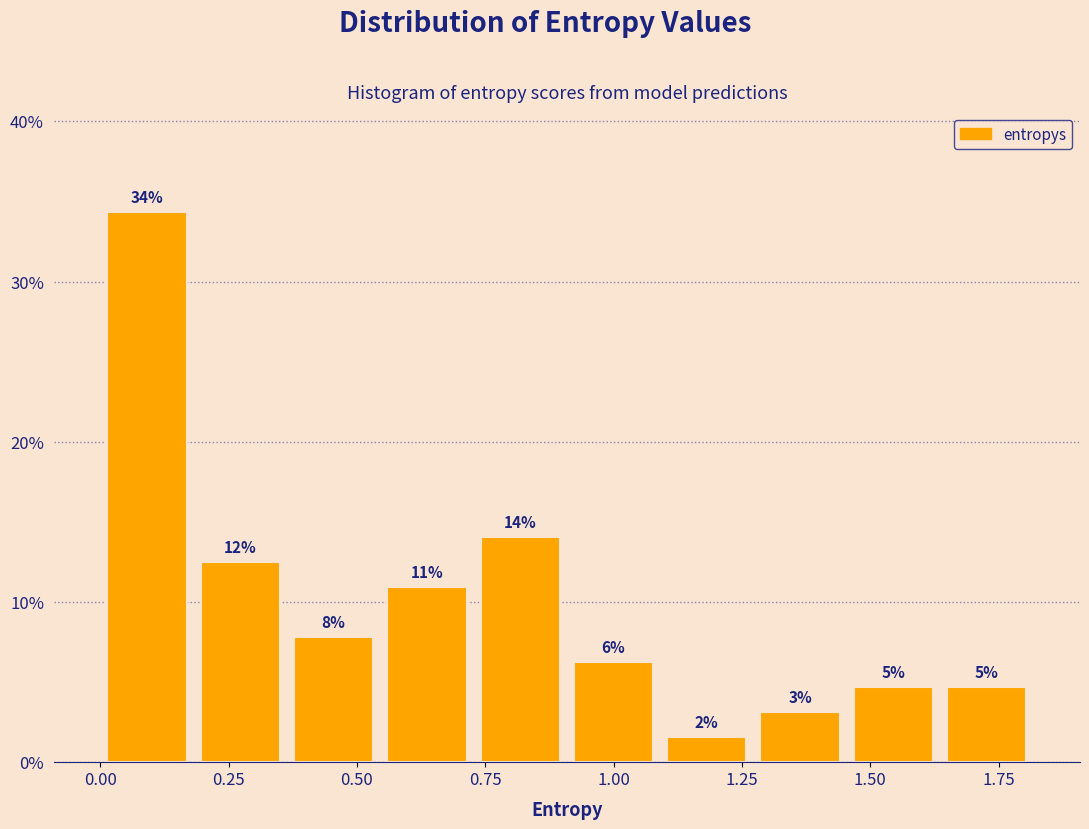

Around what value on the x-axis is the tallest bar? Give the approximate position of its centre, as read against the axis.

0.10